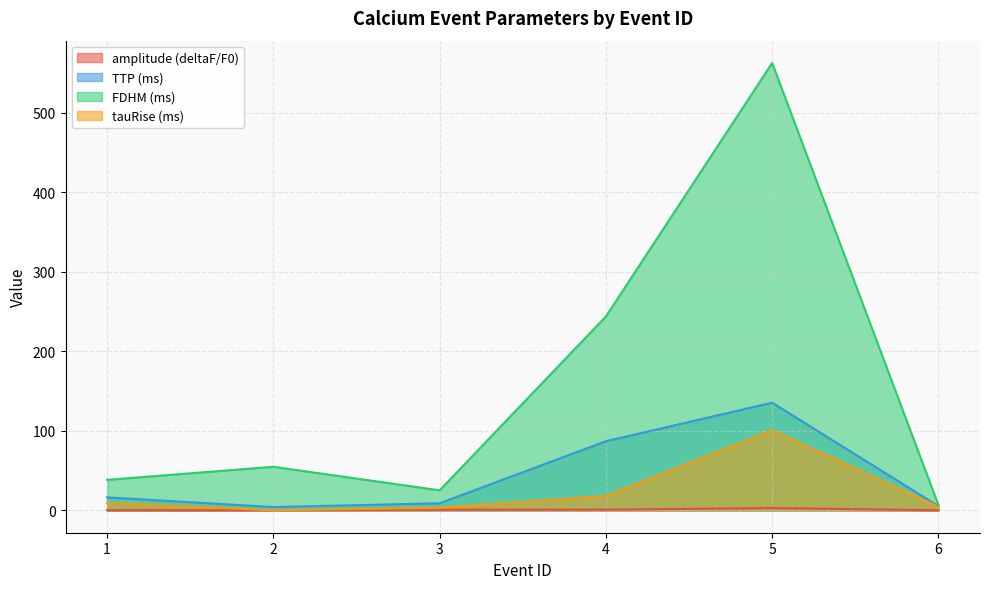

How many values in the FDHM (ms) series are below 54?

3